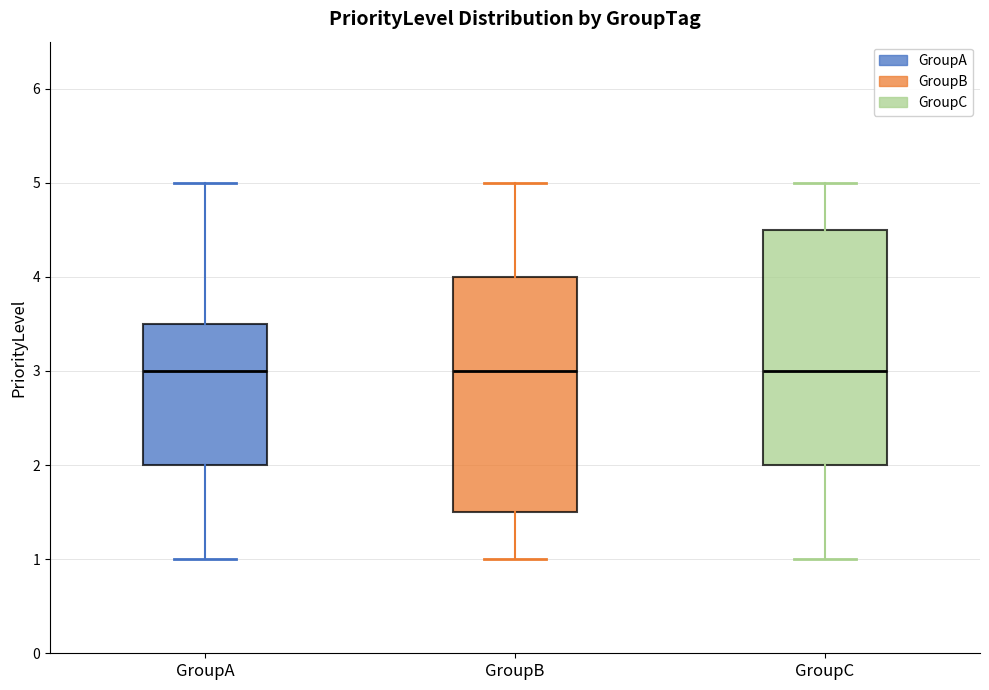

Where does the lower whisker of the box for GroupB end on the y-axis? The values are not printed on the chart, so give them approximately, as read against the axis.

1.0